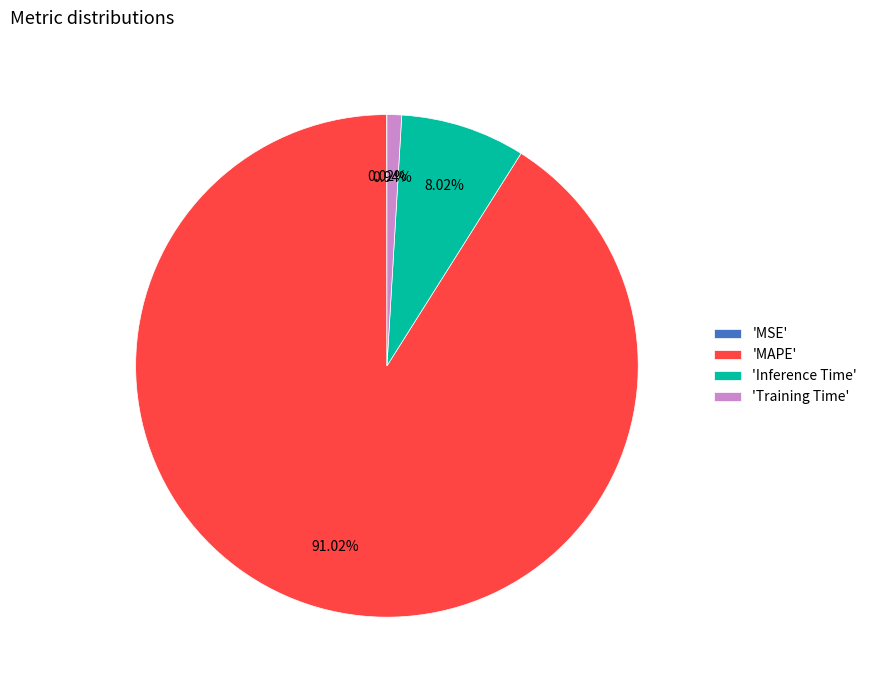

What is the largest slice in the pie chart?

'MAPE'